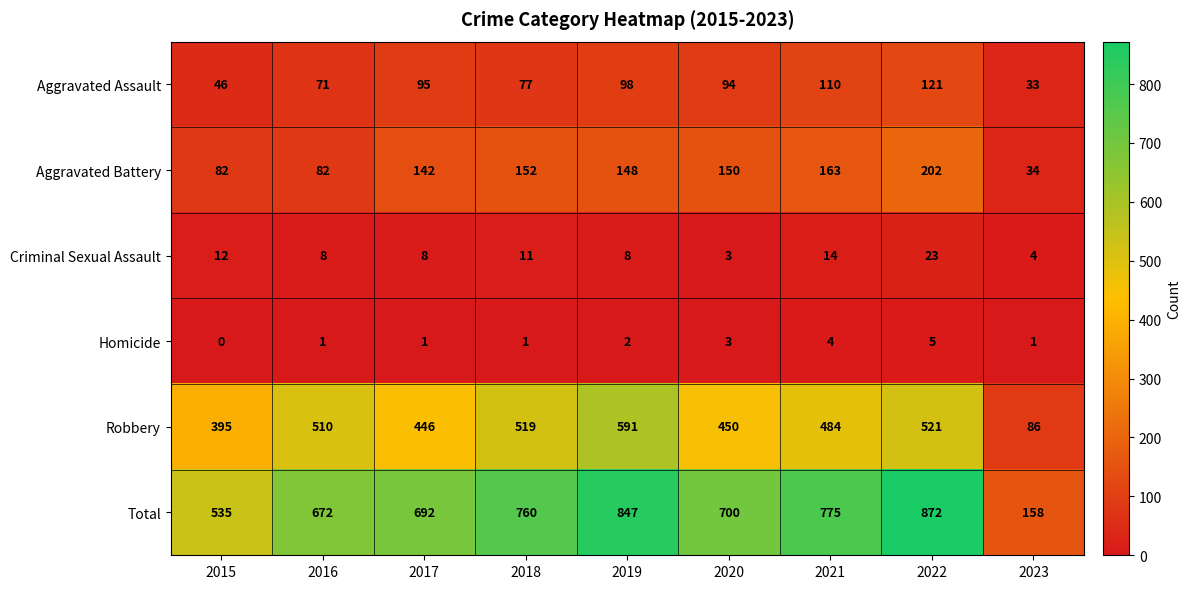

True or false: Aggravated Battery has a value of 142 at 2017.

True